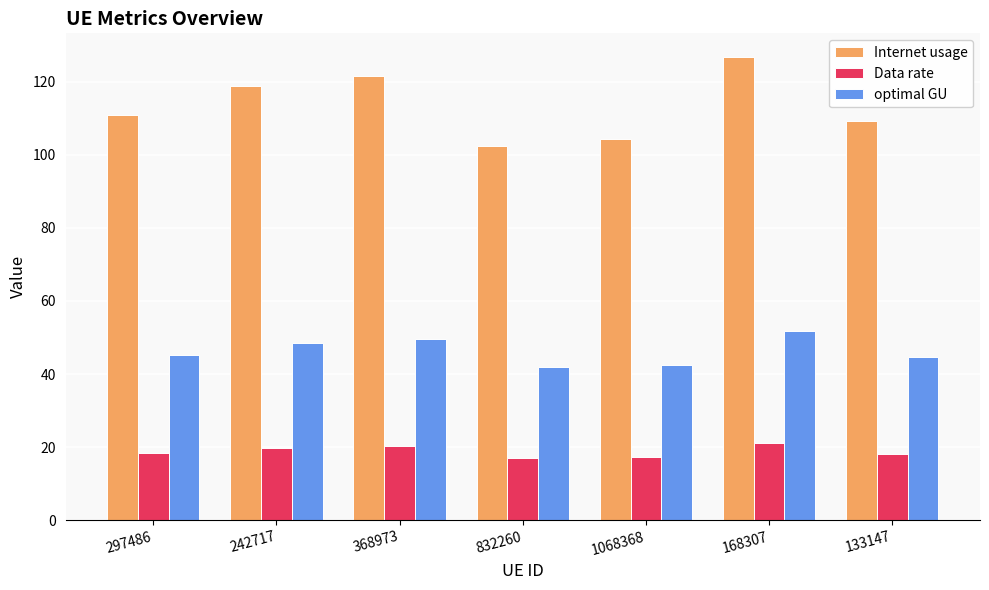

Rank the series by their average value, from highest to lowest.

Internet usage, optimal GU, Data rate